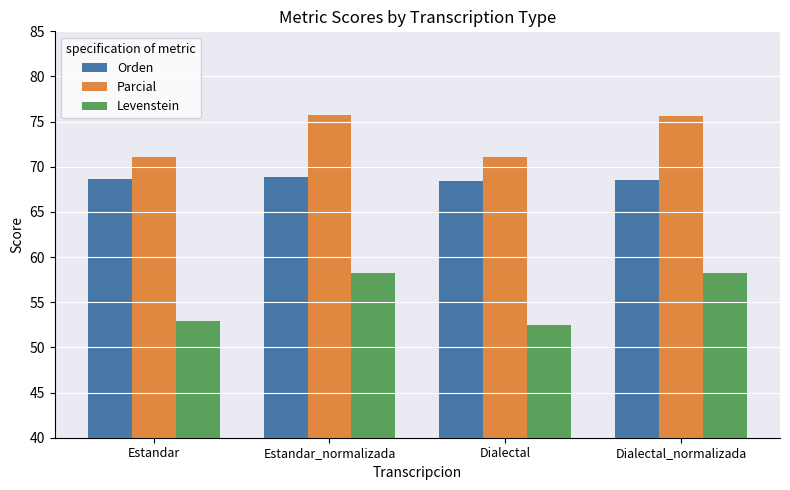

What are all the series names shown in the legend?

Orden, Parcial, Levenstein